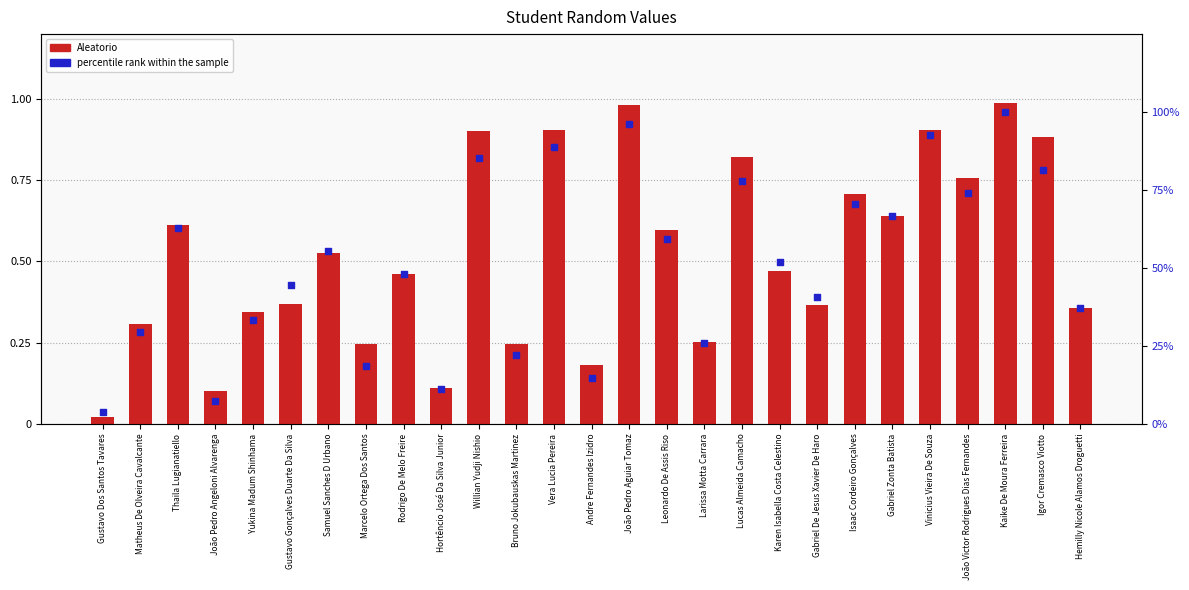

What are all the series names shown in the legend?

Aleatorio, percentile rank within the sample